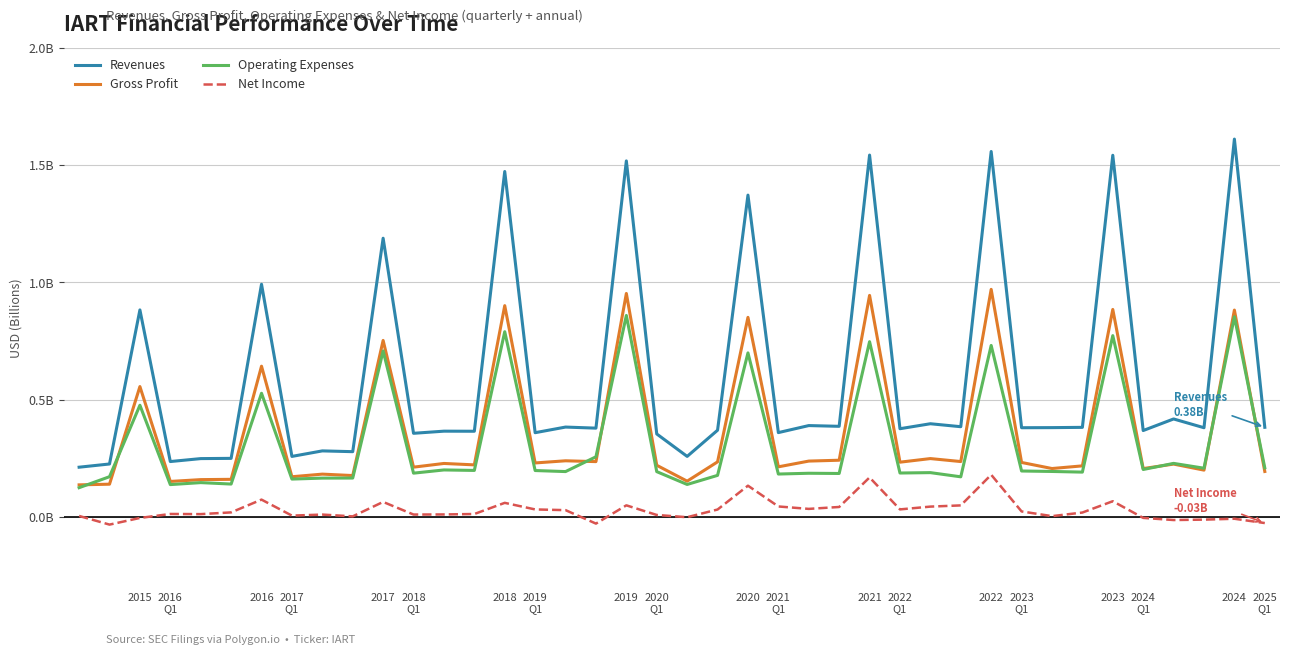

Does the chart display data point markers on the line(s)?

No